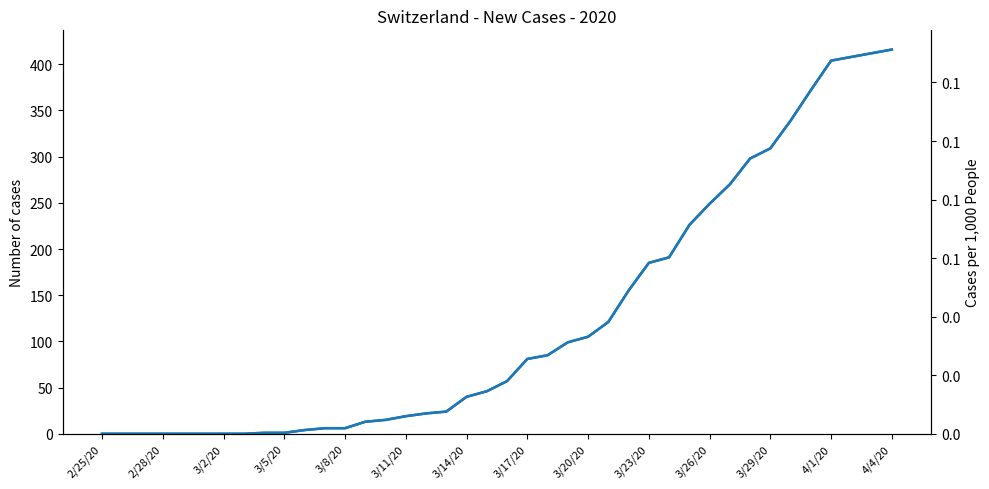

True or false: CH and CH (Total Cases) cross at least once.

False